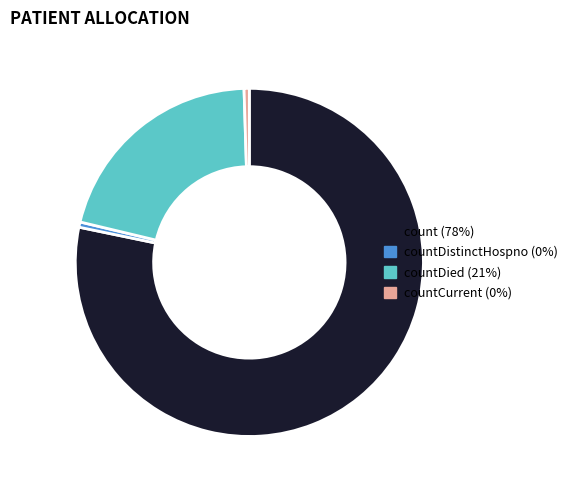

Is there a majority slice in this chart?

Yes